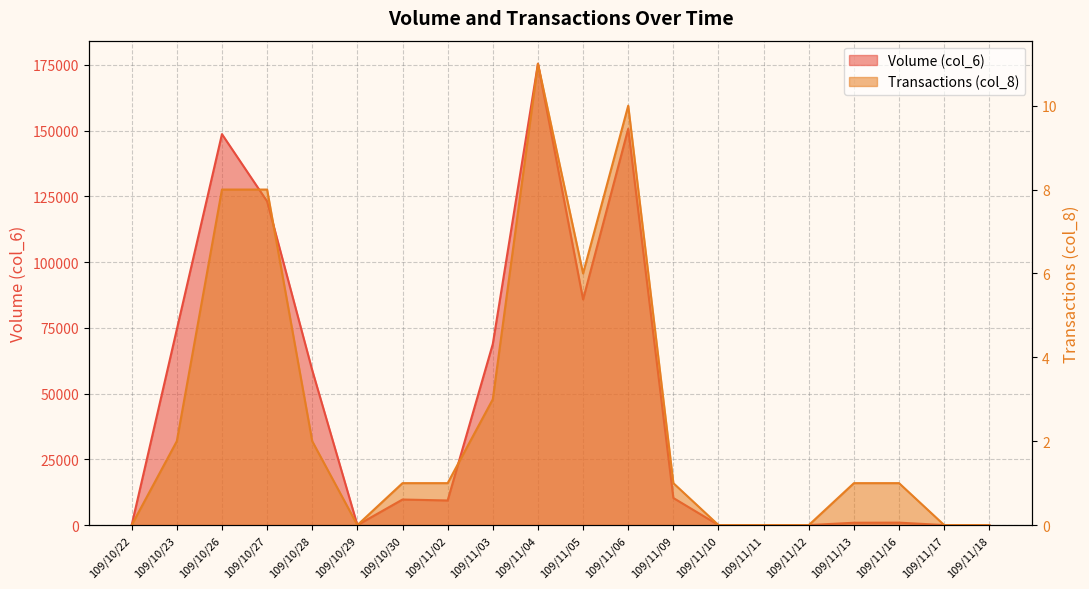

True or false: Volume (col_6) and Transactions (col_8) cross at least once.

False